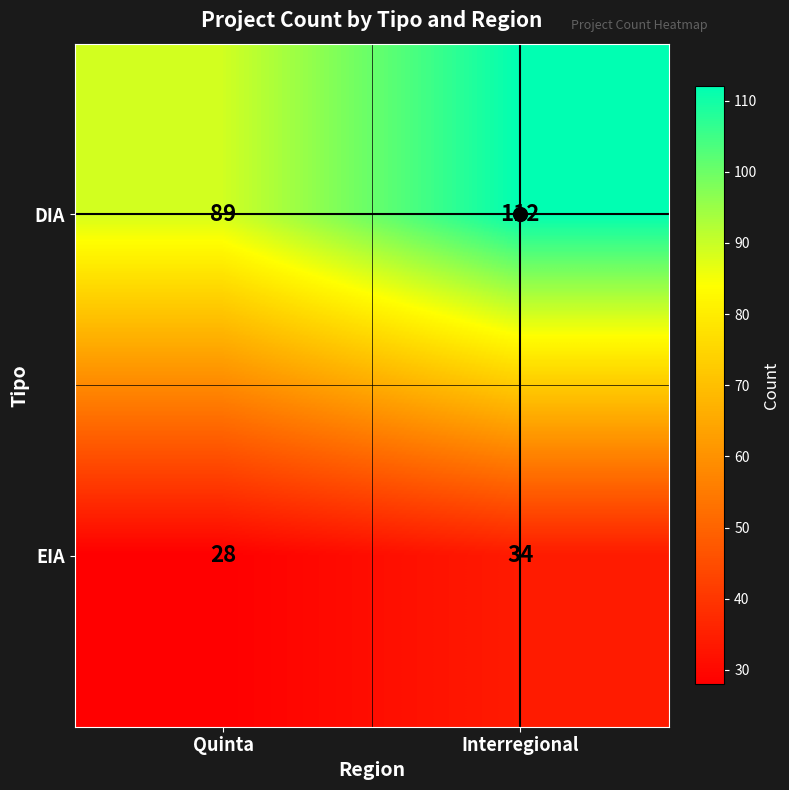

Read the EIA value at Quinta.

28